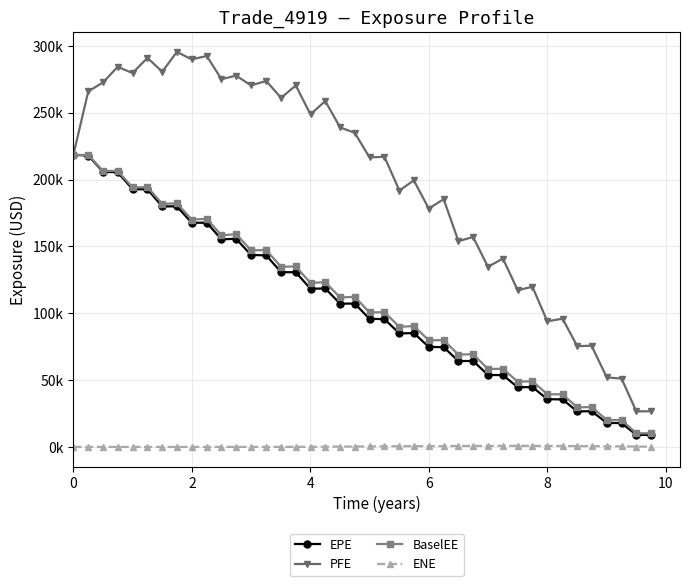

At how many categories does at least one series exceed 130922?

30